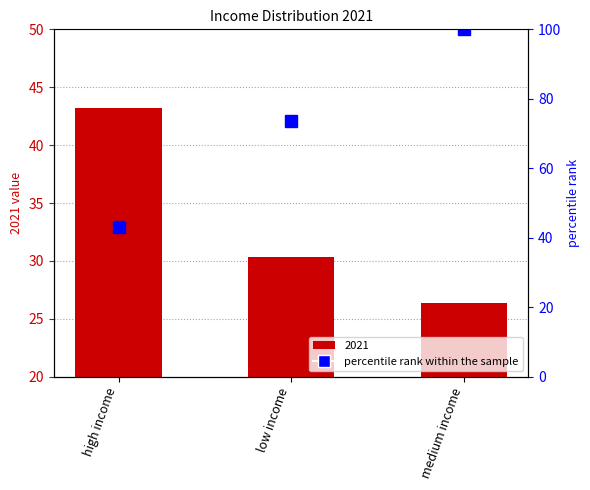

At which label is the value closest to 71?

low income